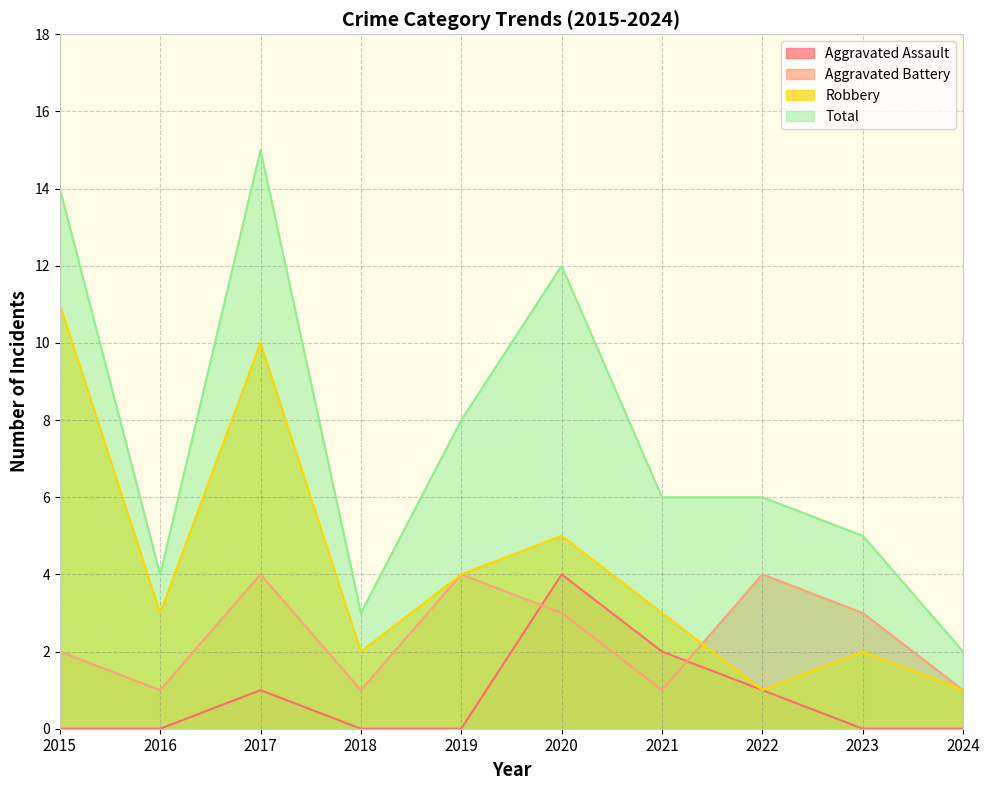

What are all the series names shown in the legend?

Aggravated Assault, Aggravated Battery, Robbery, Total